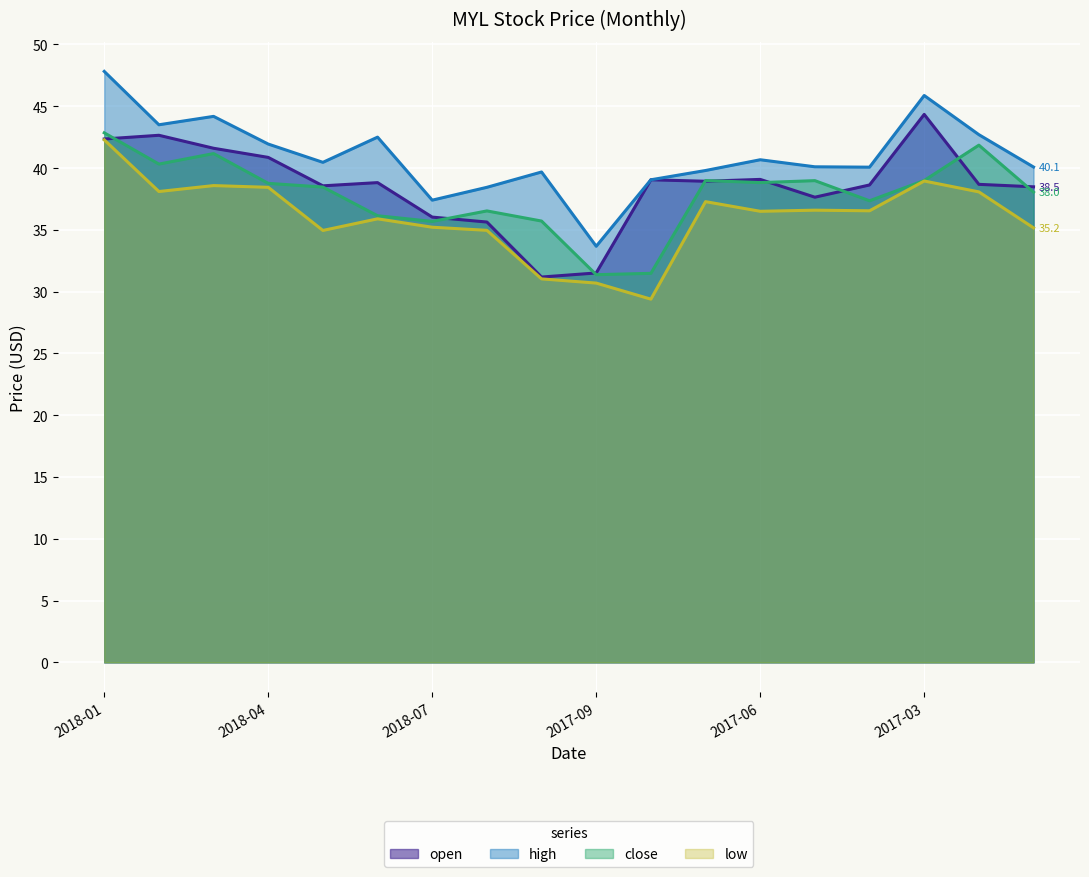

The value of high at 2018-03 is 18.1. True or false?

False